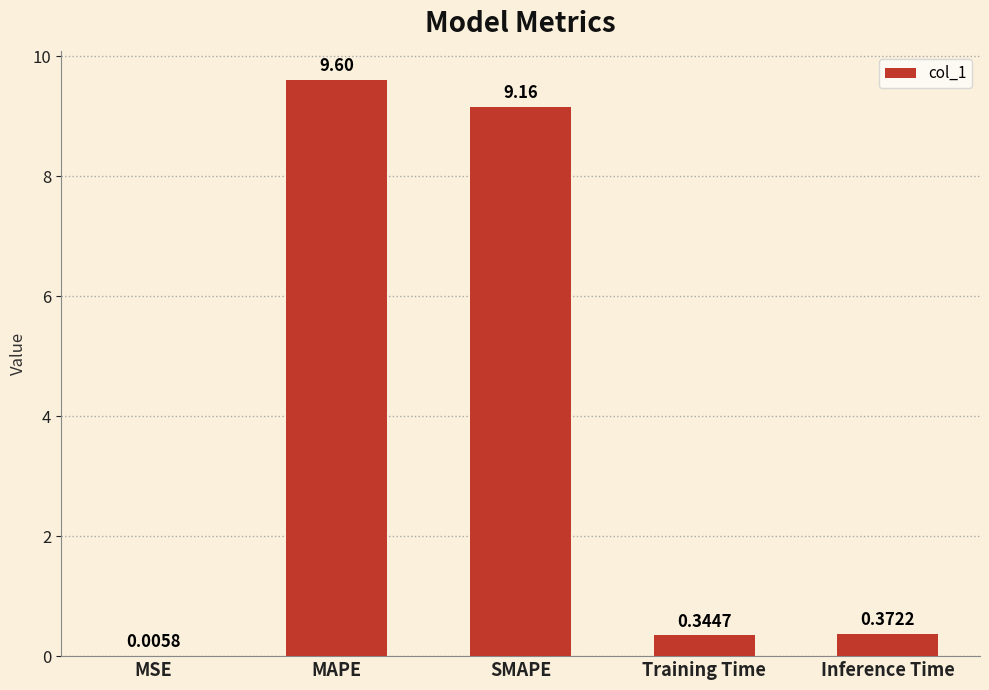

At which category does the chart reach its peak across all series?

MAPE